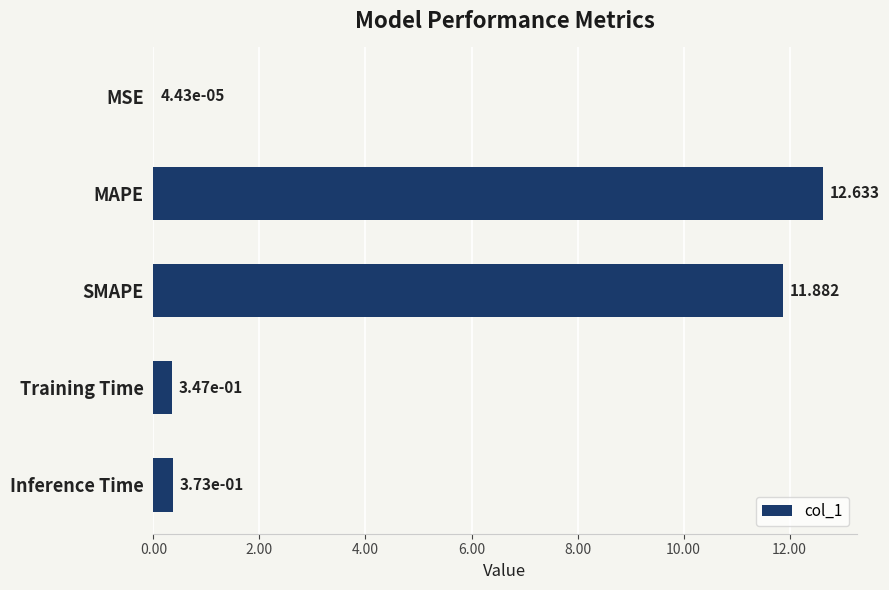

At which category does the chart reach its peak across all series?

MAPE